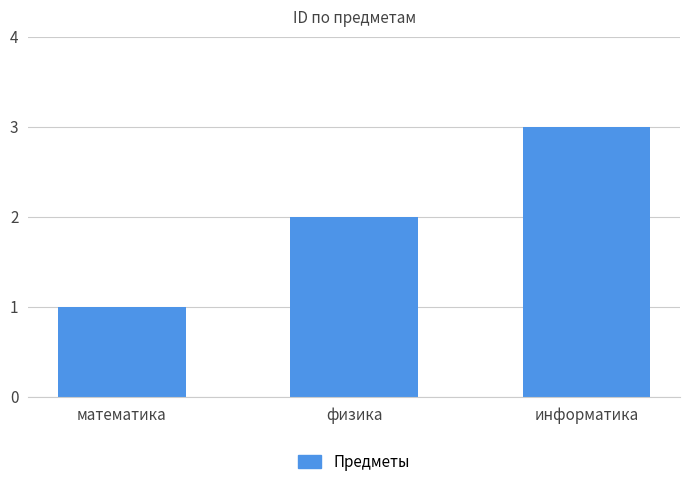

Approximately how many times larger is the value at математика compared to информатика?

0.3